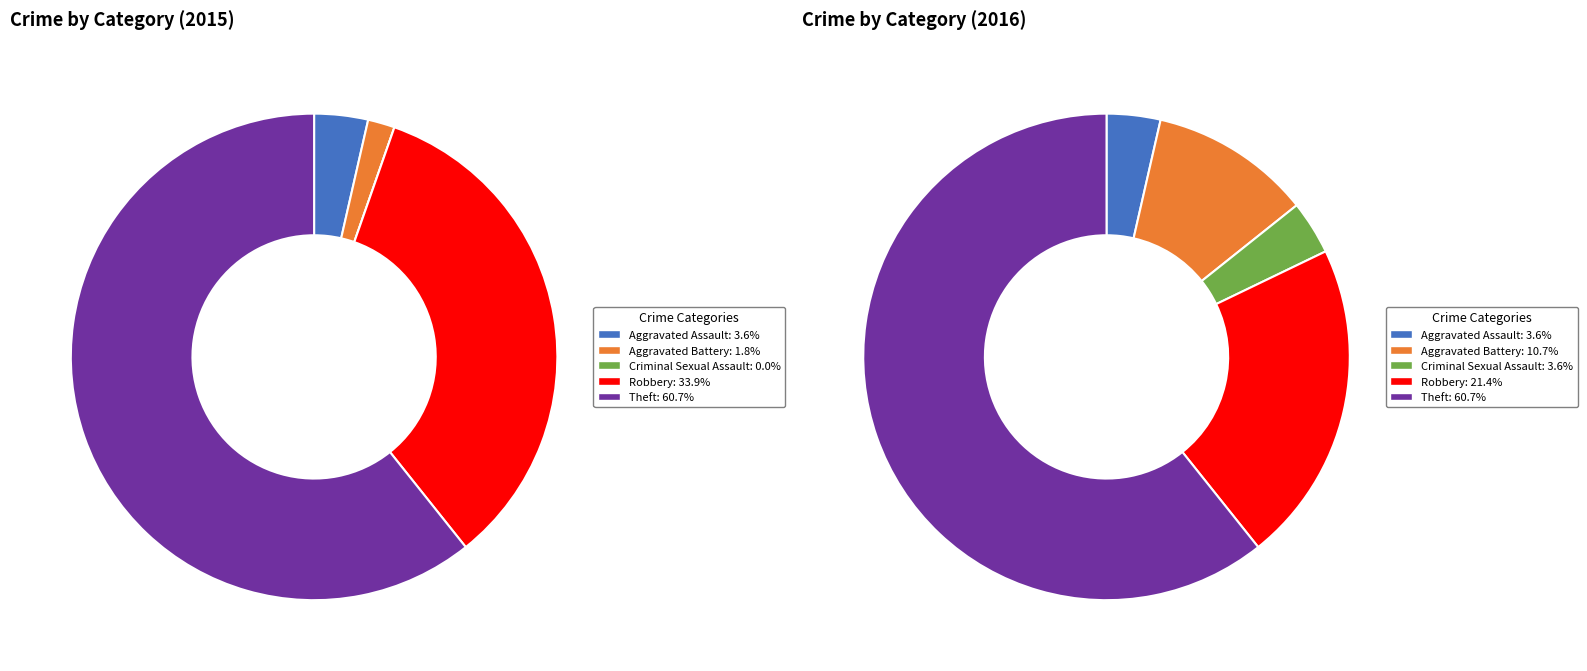

How many segments does this pie chart have?

5